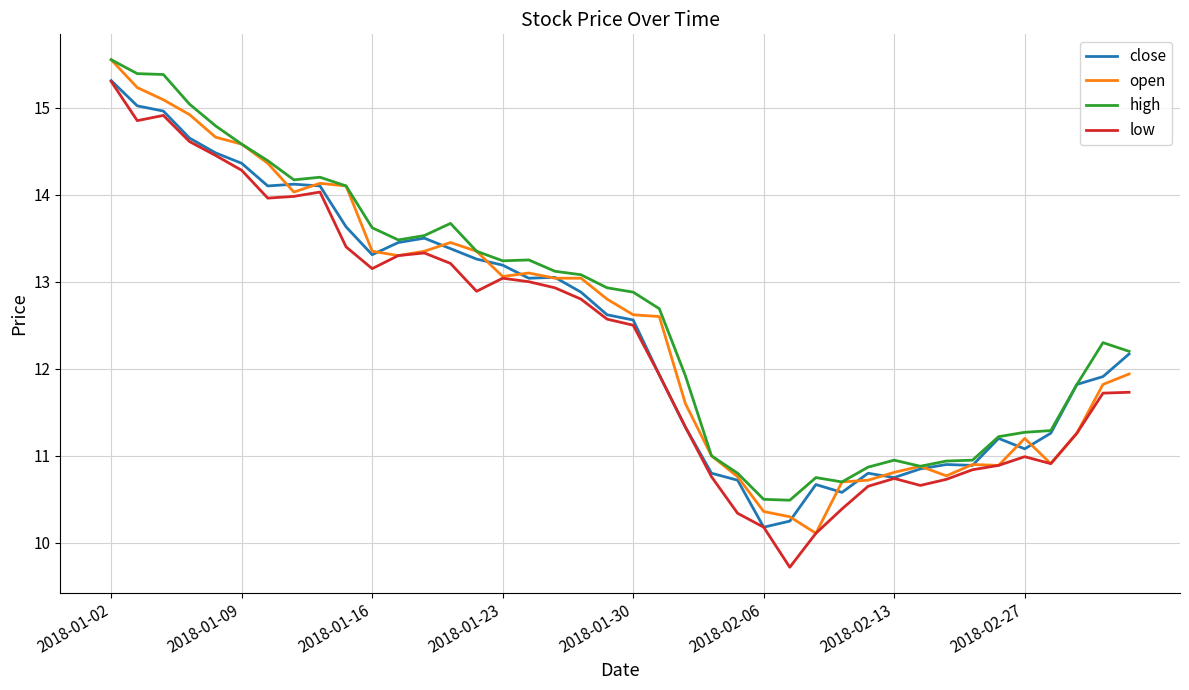

What is the maximum value for low?

15.3